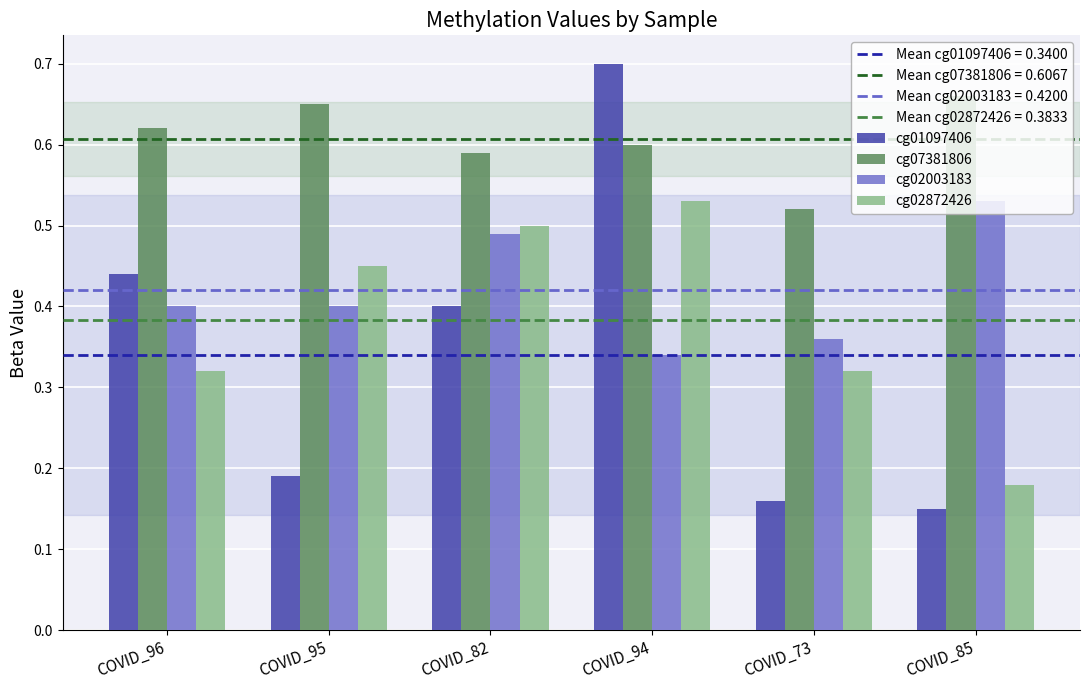

Which category has the highest value across all series?

COVID_94